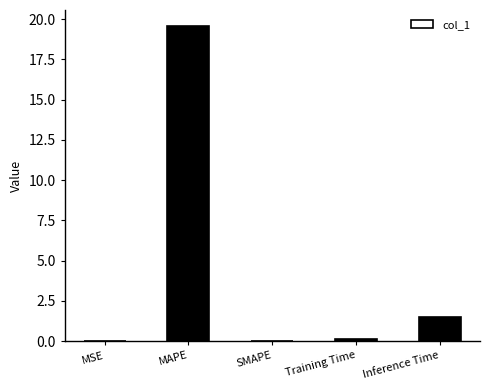

At which label is the value closest to 9?

Inference Time